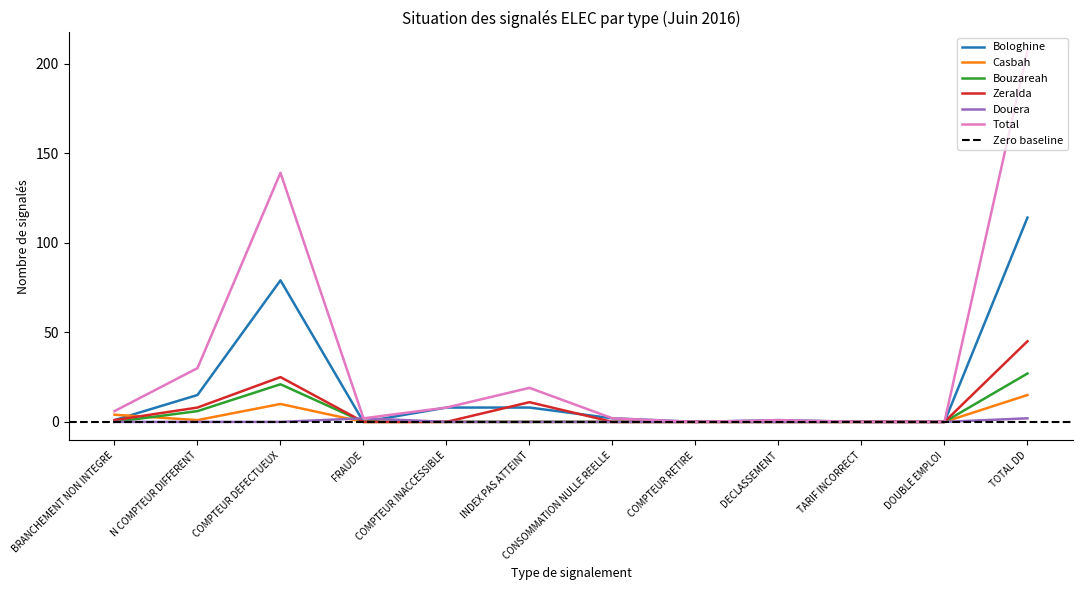

Does the chart display data point markers on the line(s)?

No